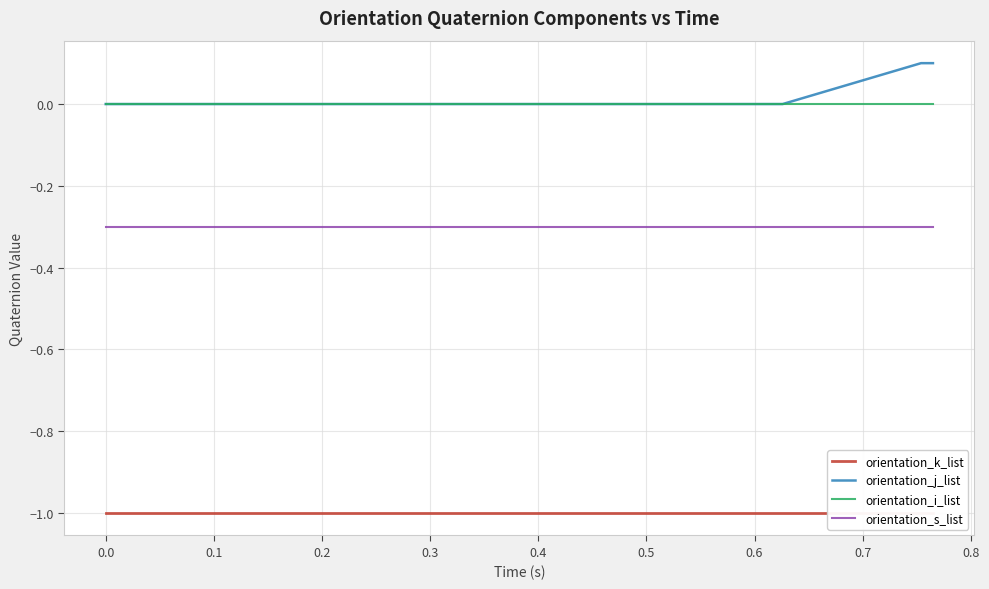

True or false: orientation_s_list and orientation_k_list intersect in this chart.

False